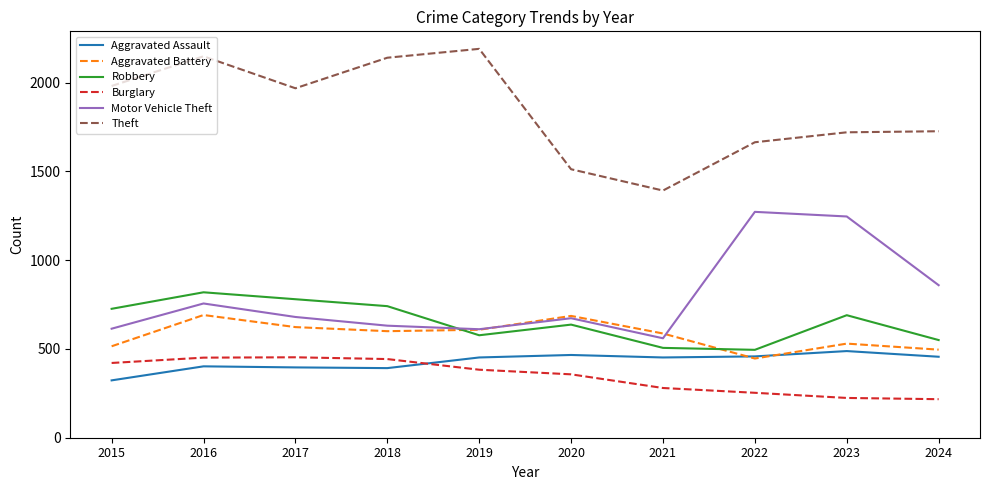

What is the difference between the highest and lowest values at 2021?

1112